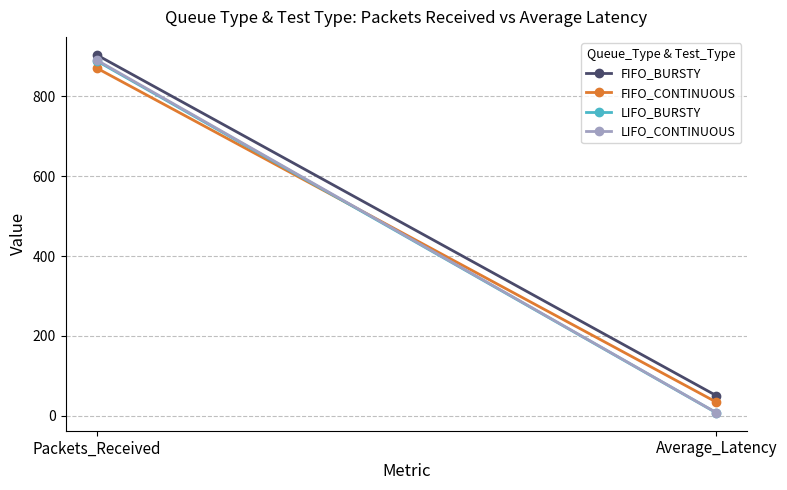

The LIFO_CONTINUOUS series shows 891.0 at Packets_Received. True or false?

True